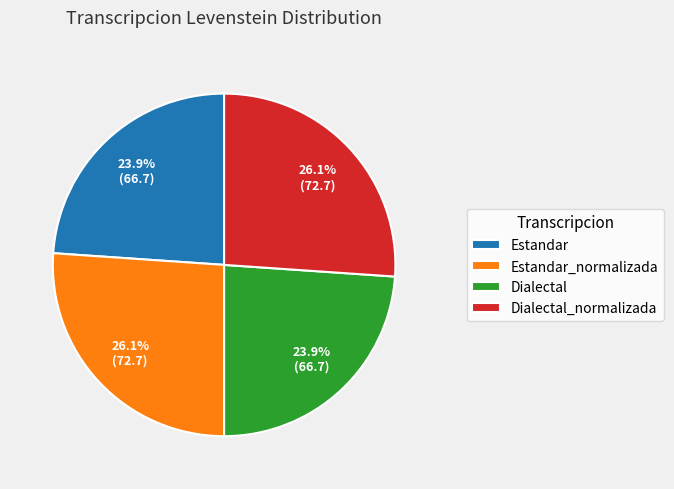

What percentage is NOT represented by Dialectal?

76.1%